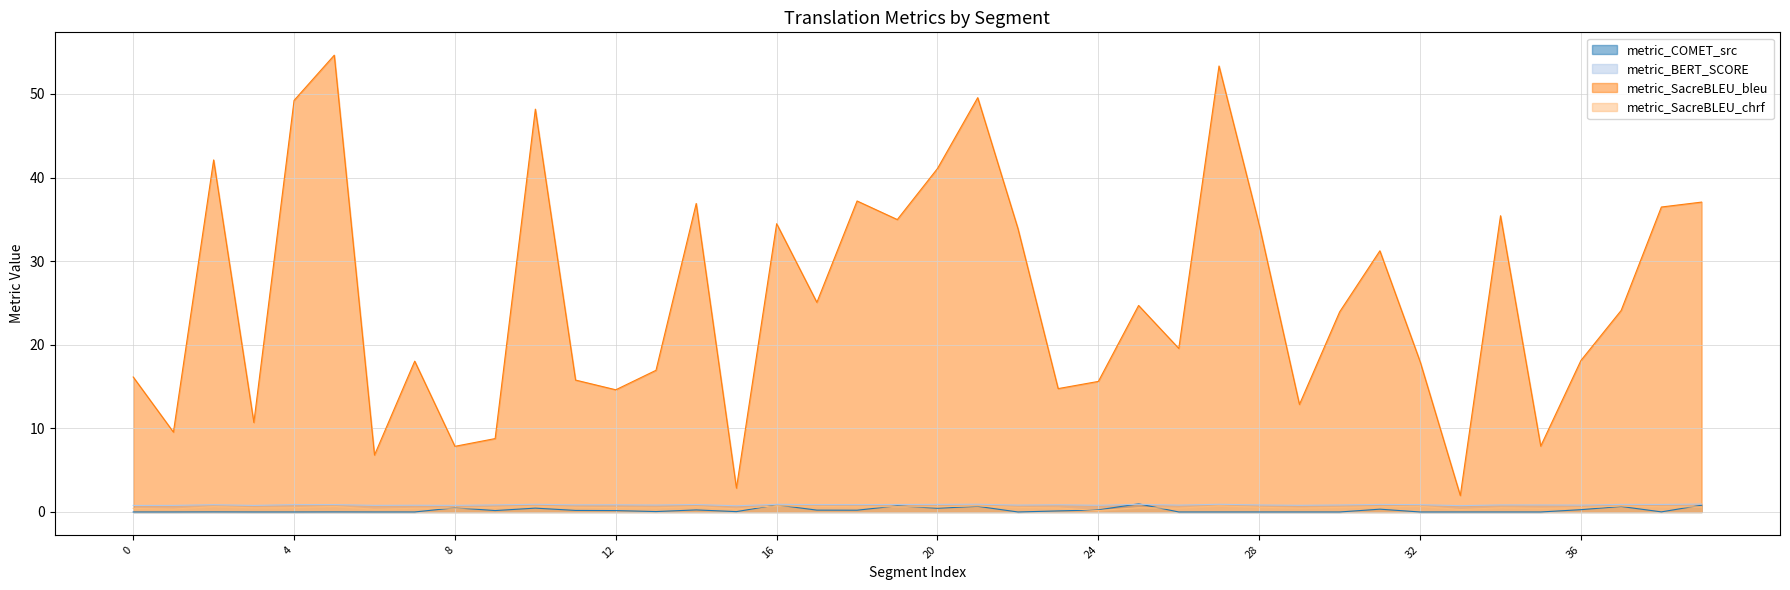

What is the sum of all metric_SacreBLEU_chrf values?

21.6